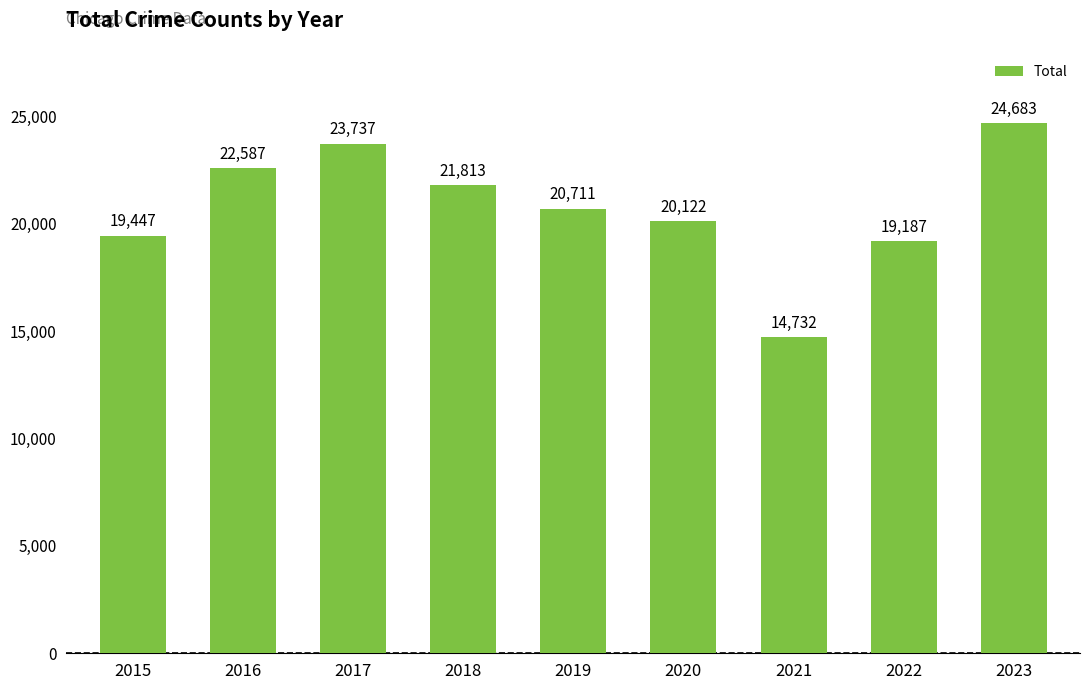

What is the value of the 1st bar from the left?

19447